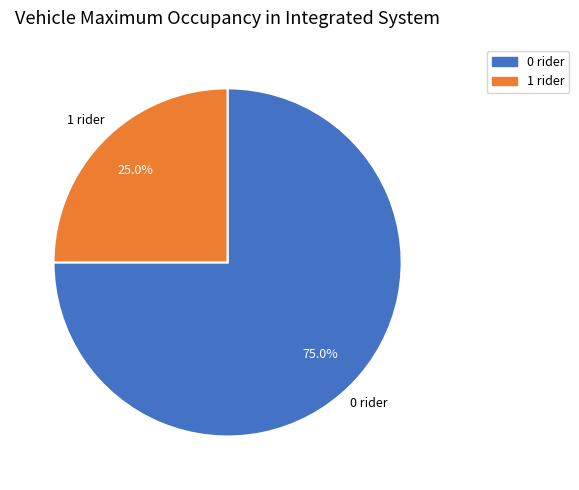

What is the majority slice?

0 rider